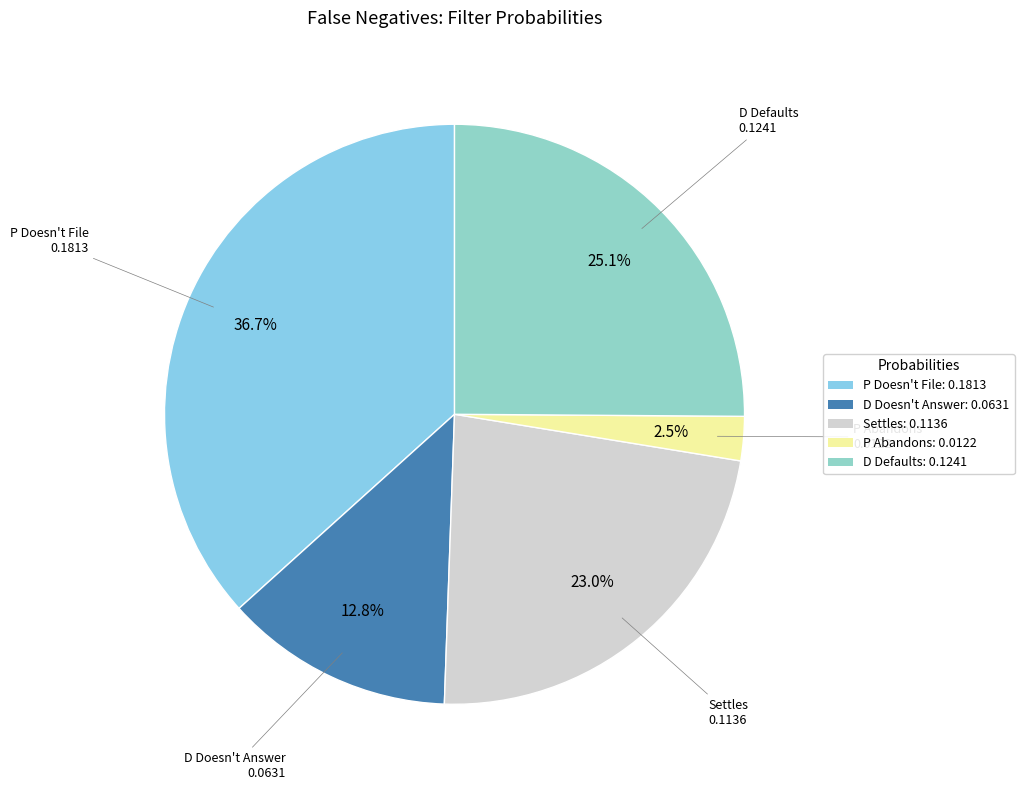

To the nearest percent, what is the average slice percentage?

20%